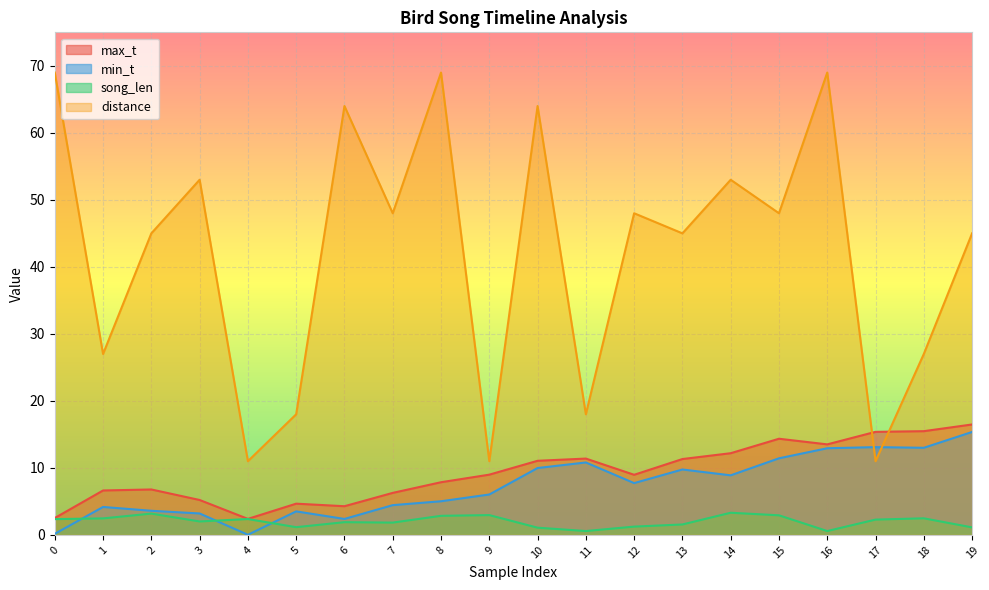

How many data points in max_t are less than 8?

9